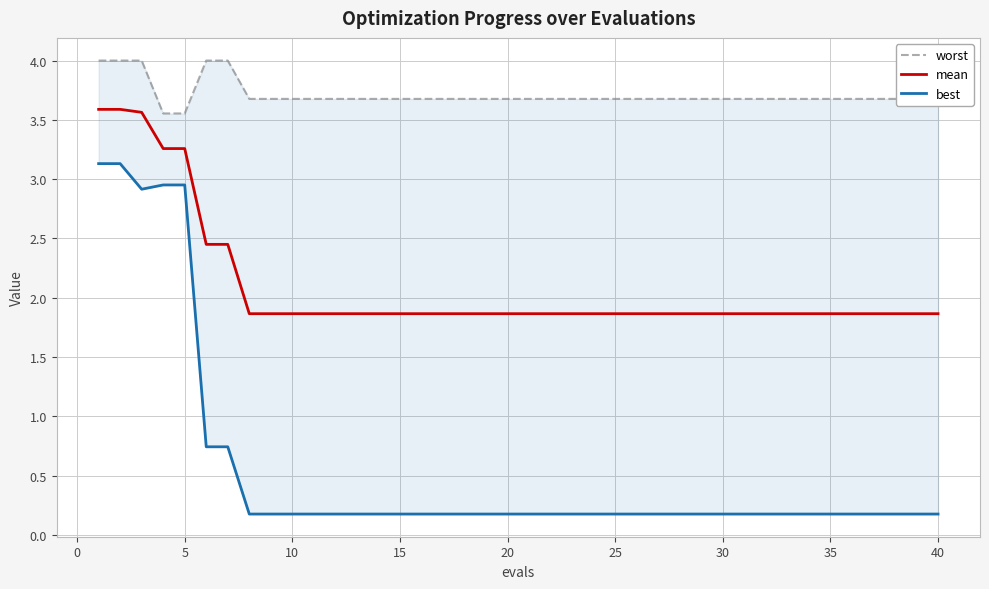

Rank the series by their maximum value, from lowest to highest.

best, mean, worst